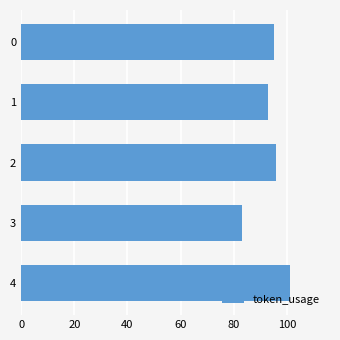

What is the average value?

94